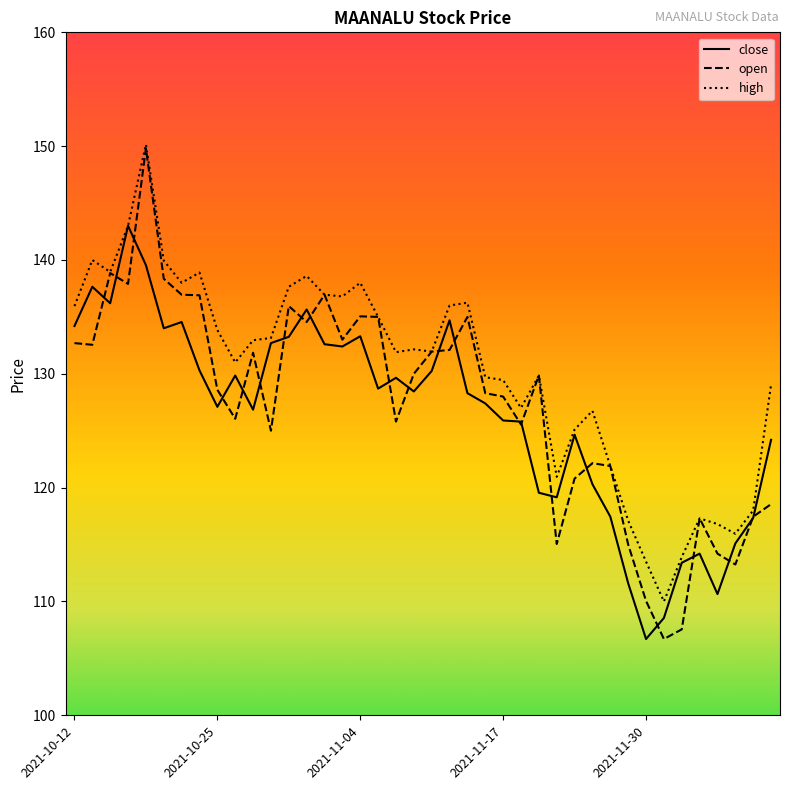

What is the minimum value shown in the chart?

106.7